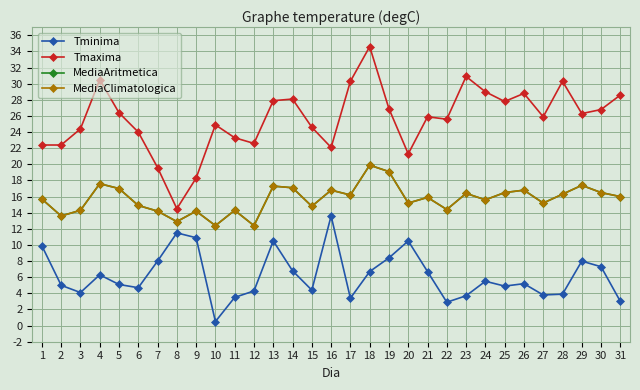

What is the approximate value of Tmaxima at 1?

22.4